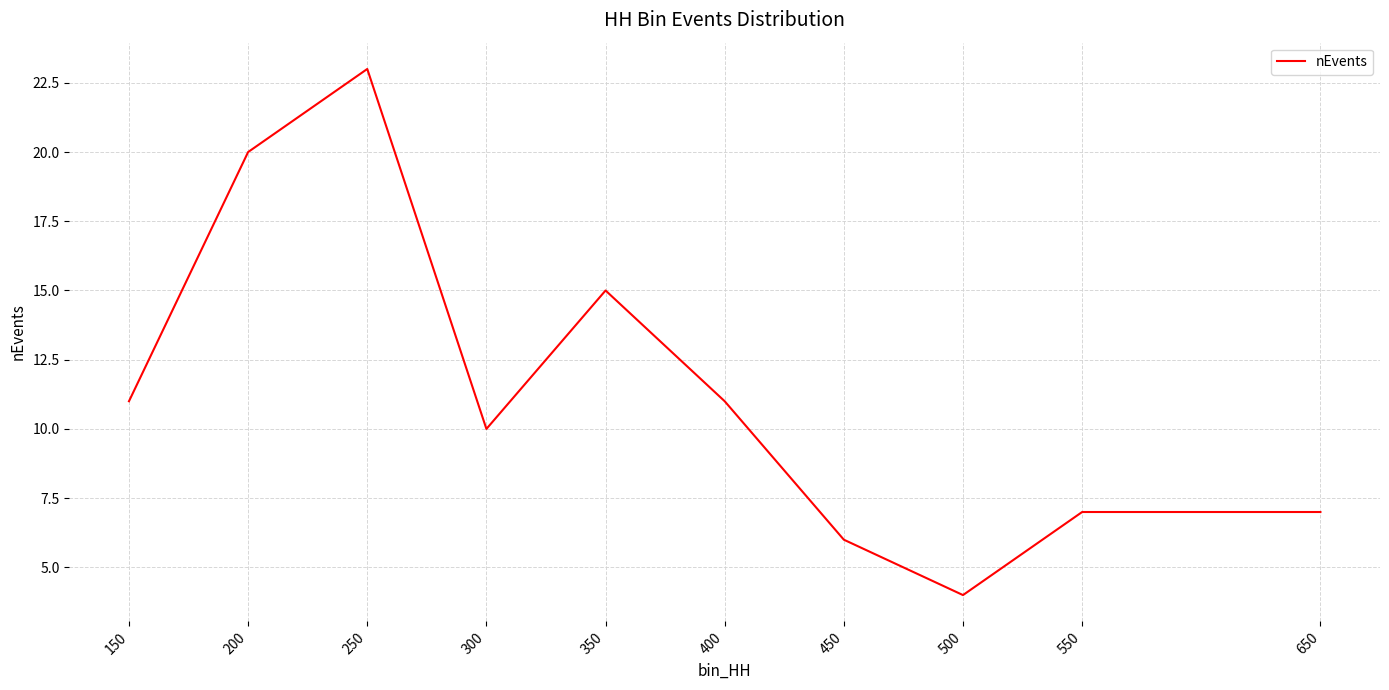

Where is the first local maximum?

250